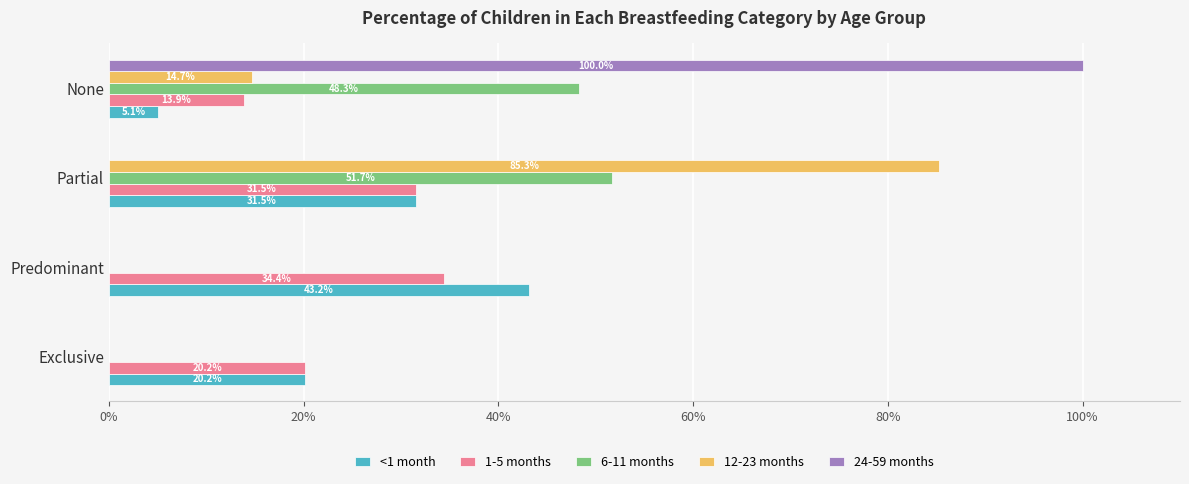

What are all the series names shown in the legend?

<1 month, 1-5 months, 6-11 months, 12-23 months, 24-59 months